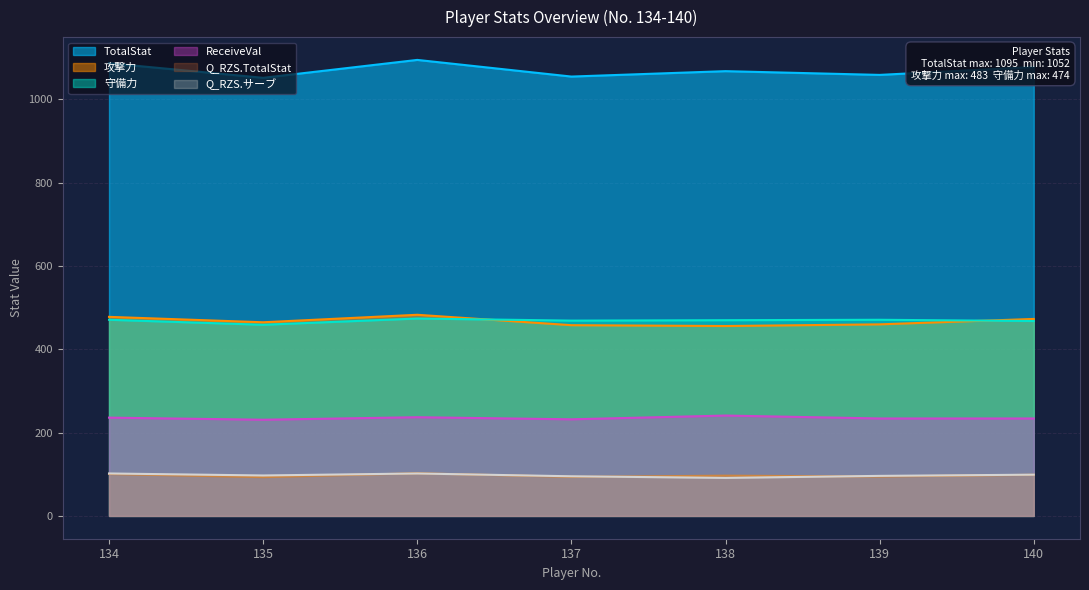

Where is the first local maximum for 攻撃力?

136